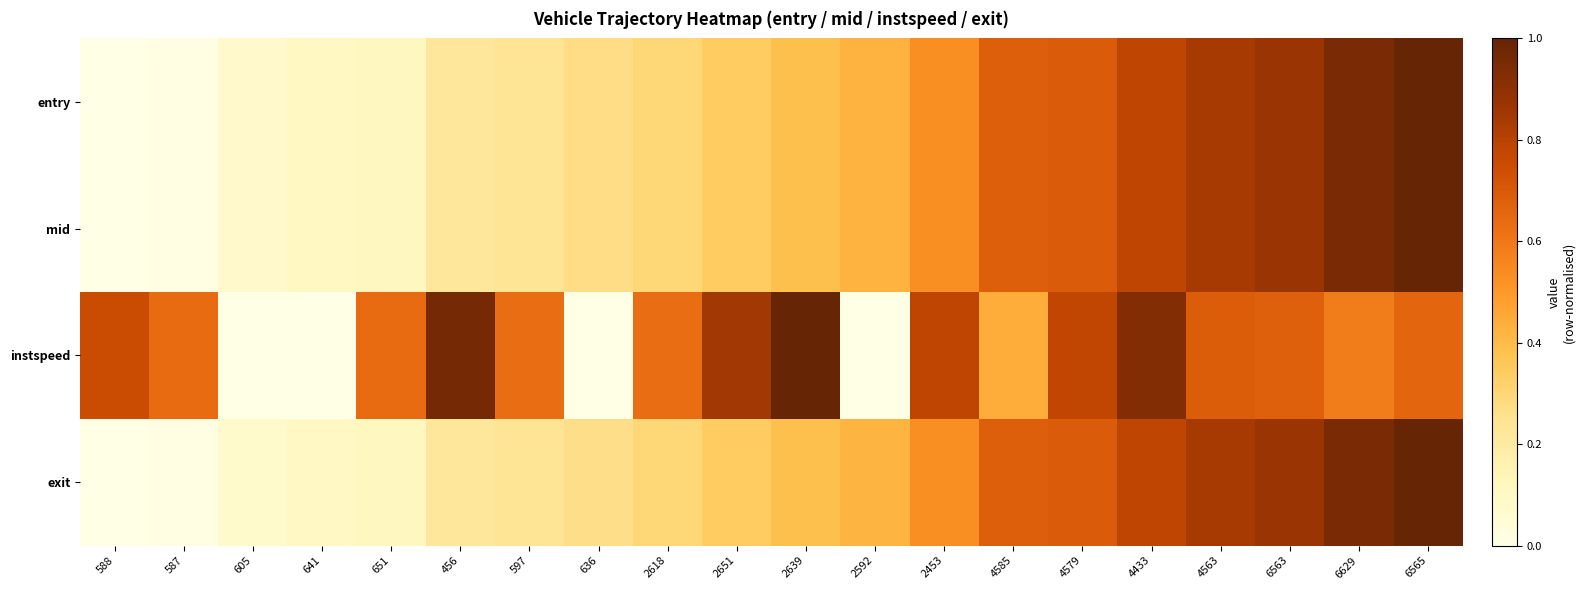

What is the maximum value shown in the chart?

1.0